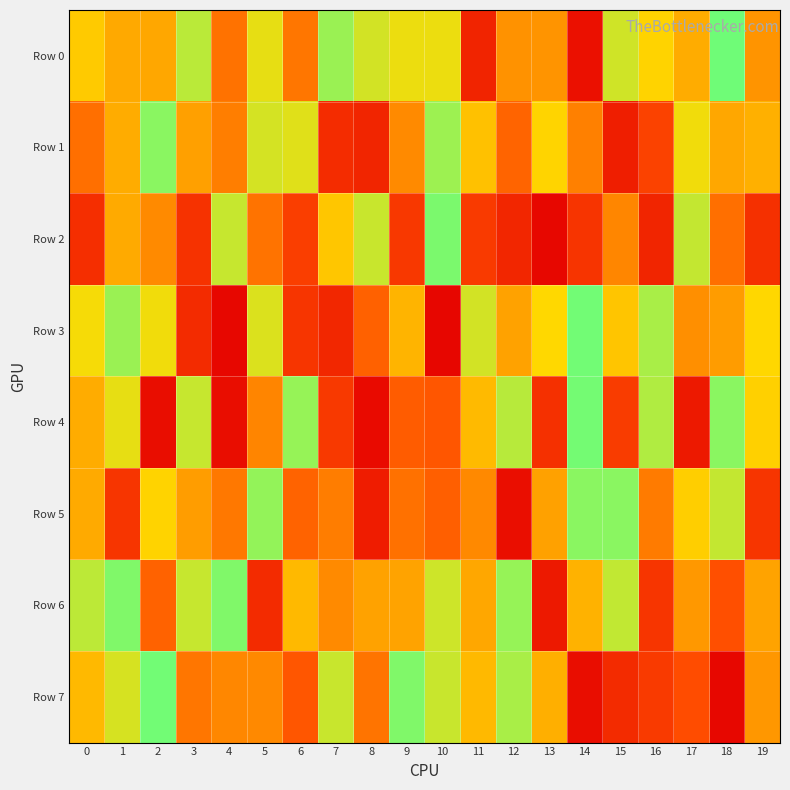

Which series has the largest range (max minus min)?

Row 3